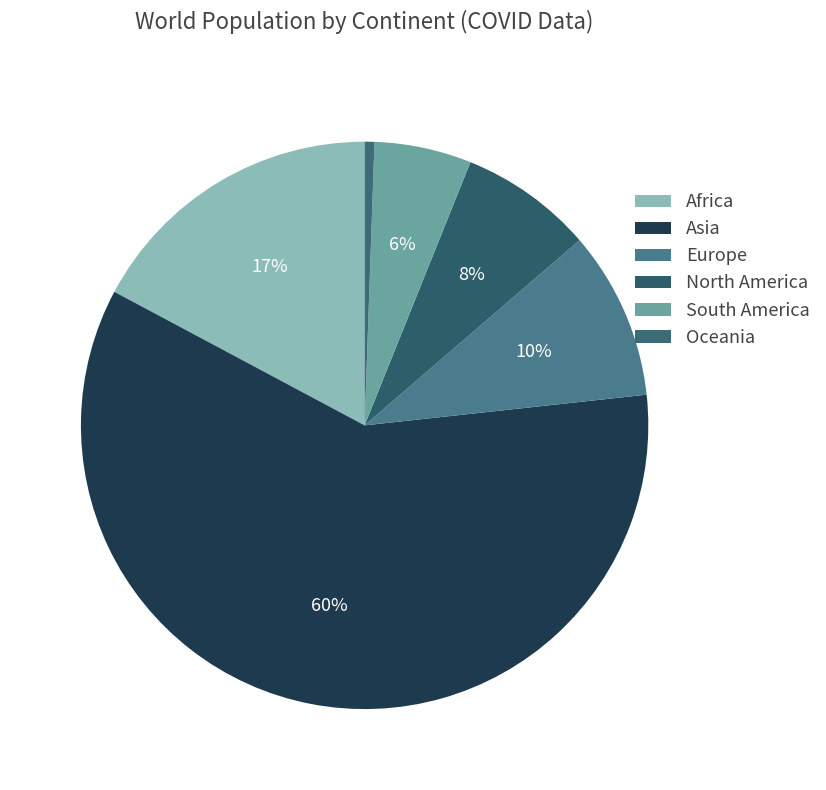

Count the number of slices in the pie.

6